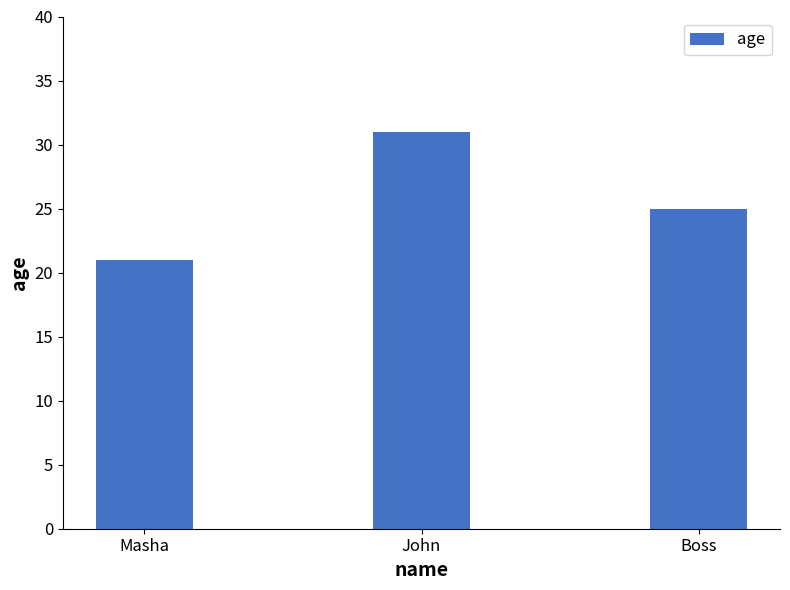

What is the label of the 2nd bar from the left?

John